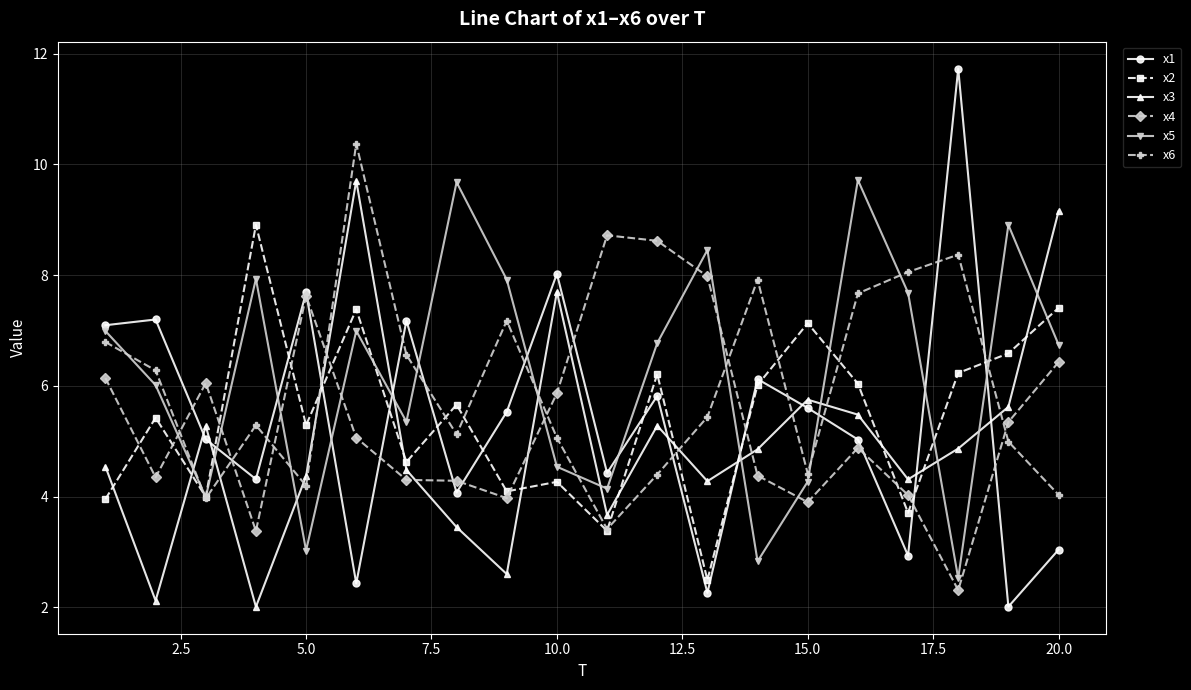

Which series has the widest spread of values?

x1